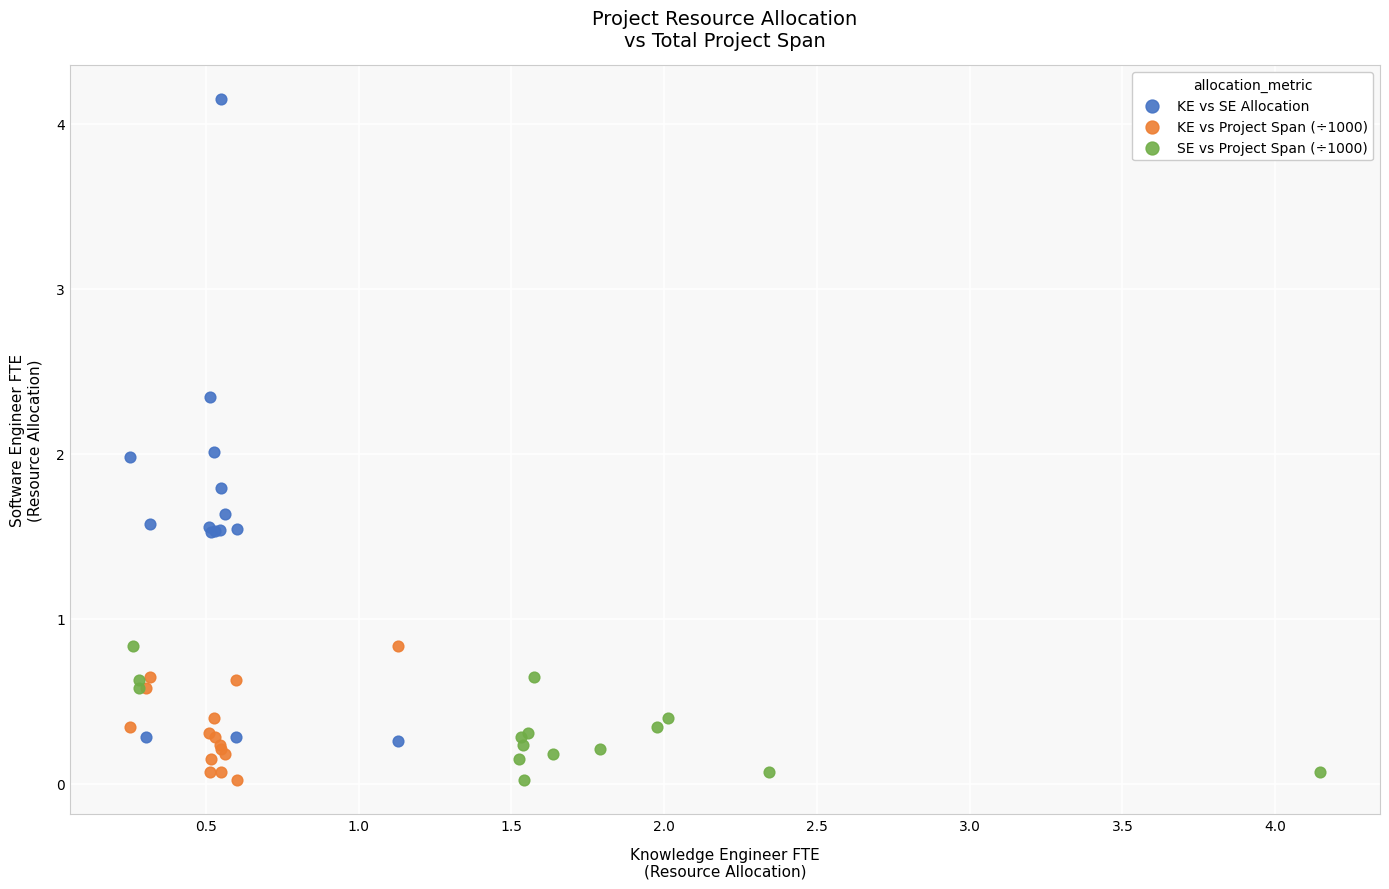

Which series has the largest Y range (max minus min)?

KE vs SE Allocation